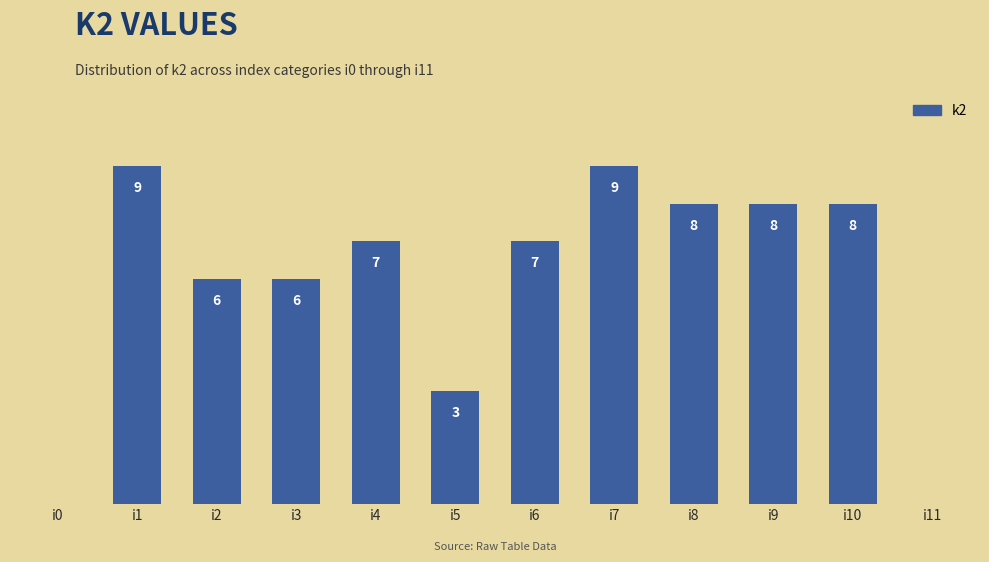

Which has a higher value, i6 or i9?

i9